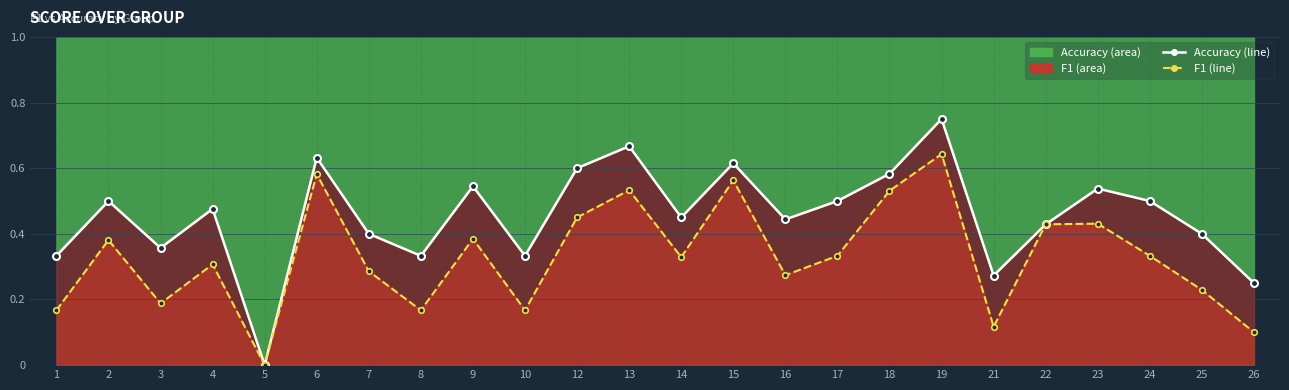

List the series in order of their peak value, lowest first.

f1 line, accuracy line